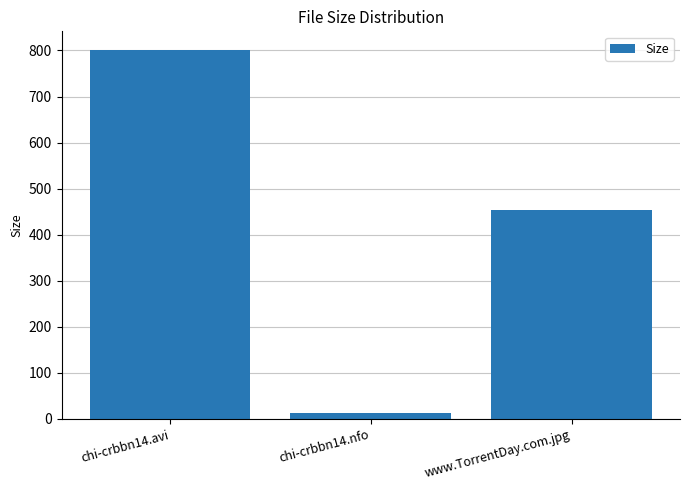

What is the difference between the maximum and minimum values?

789.4